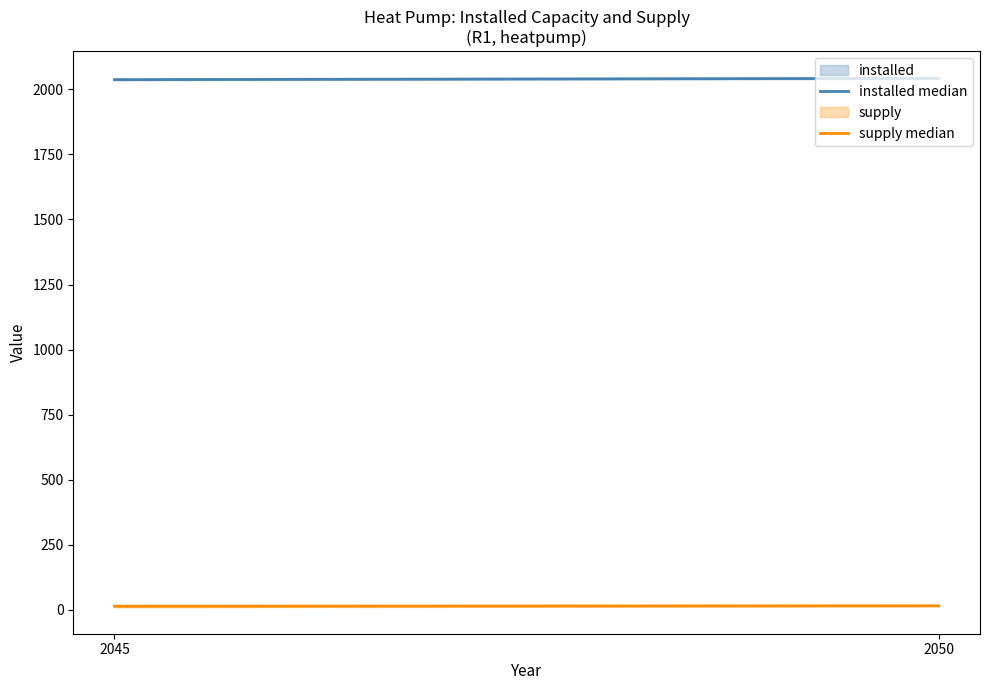

At how many categories does at least one series exceed 302?

2